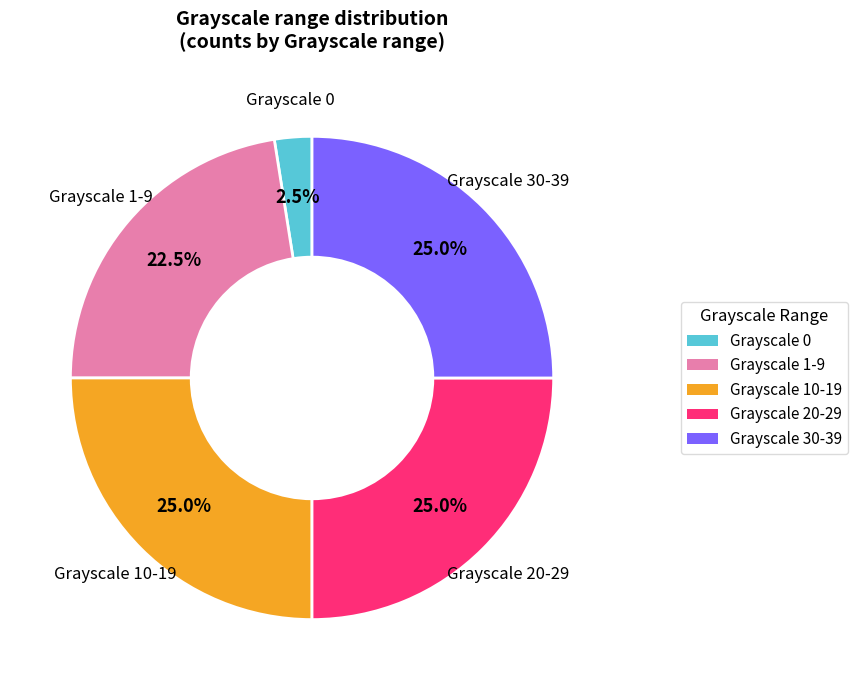

Does any single category account for the majority?

No